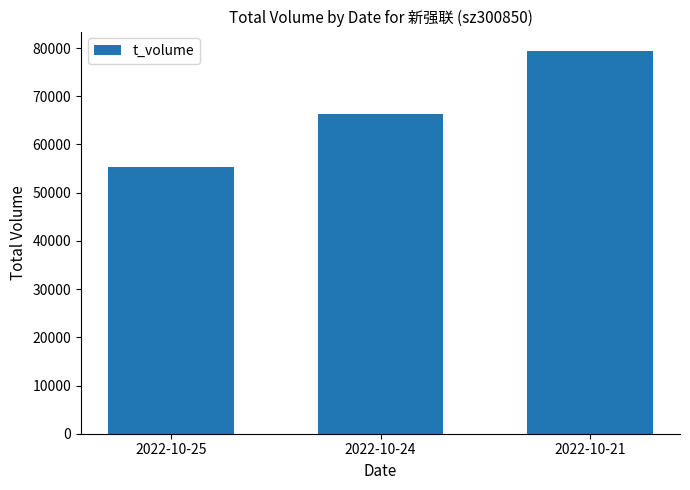

Count the values in the range 55285 to 79455.

3